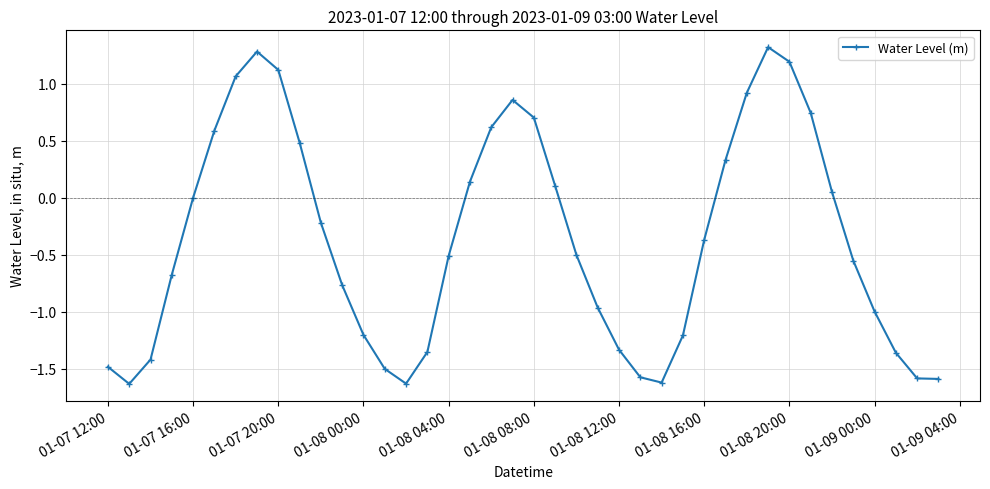

What is the difference between the second highest and second lowest values?

2.9